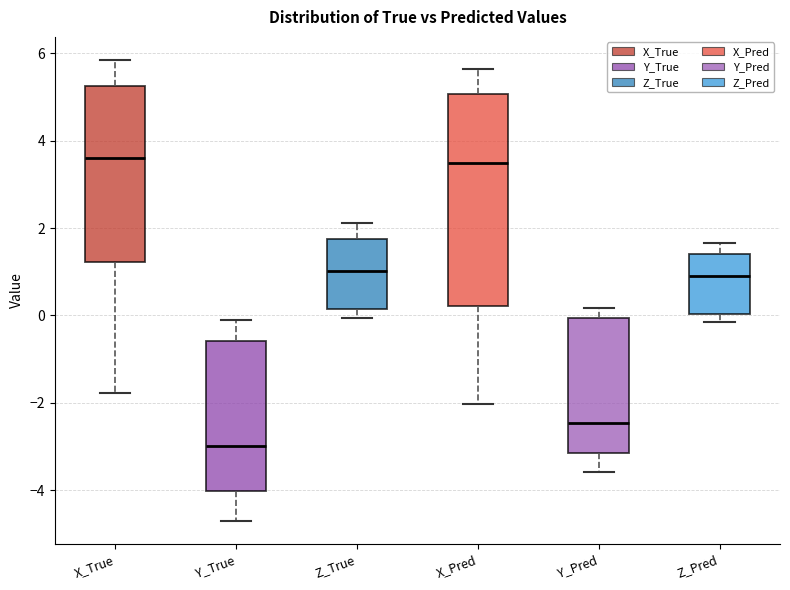

Where is the lower edge of the box for Y_True on the y-axis? The values are not printed on the chart, so give them approximately, as read against the axis.

-4.0